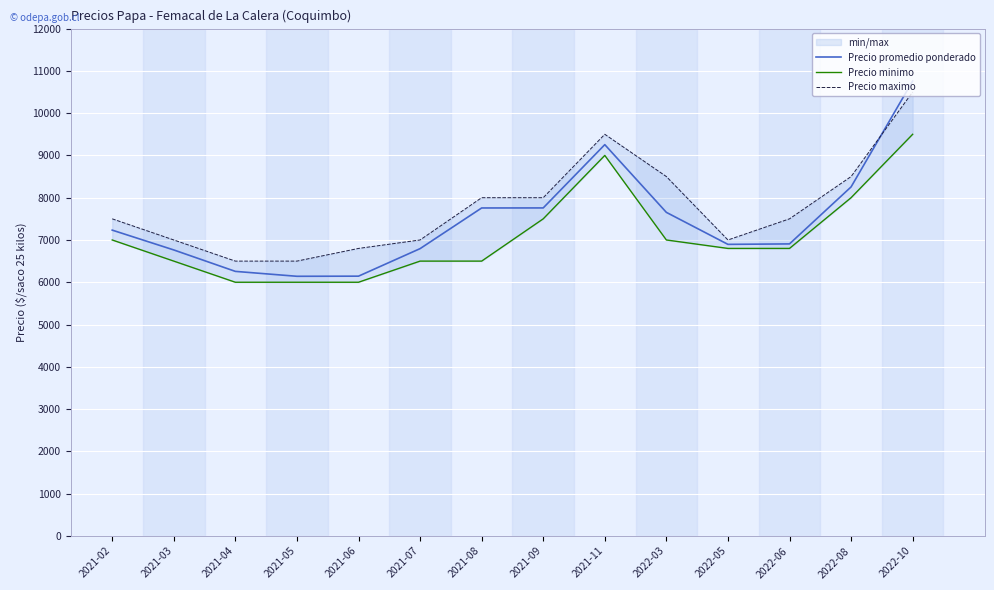

At which category does Precio maximo reach its first local peak?

2021-11